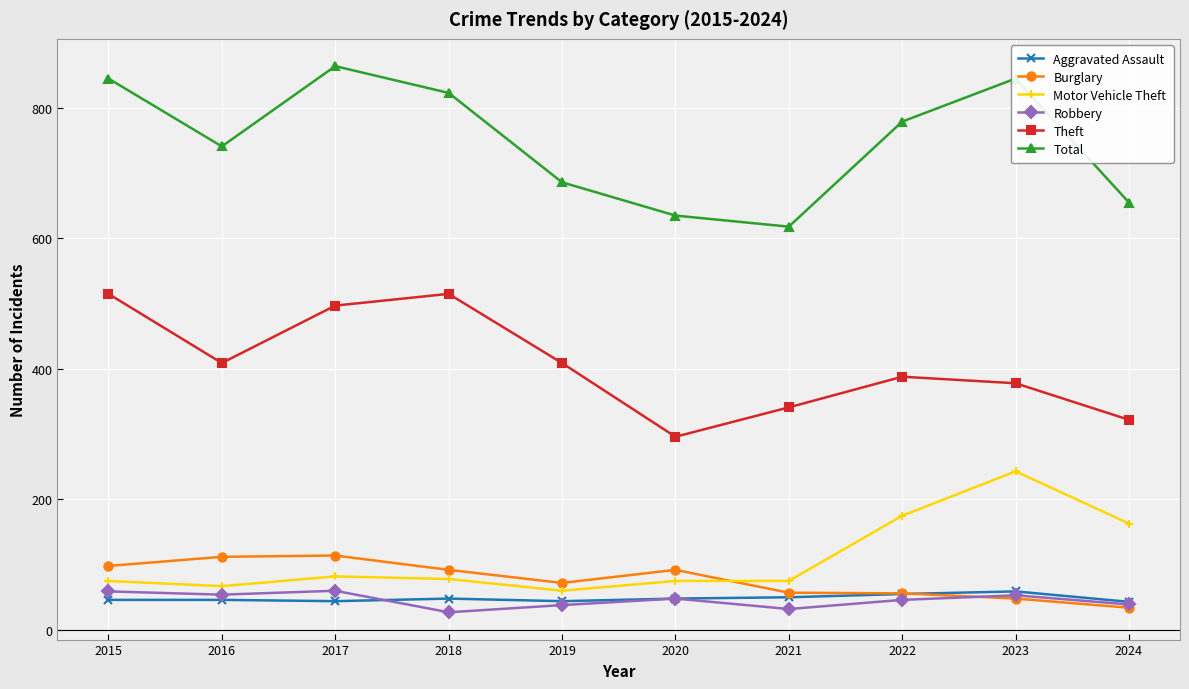

What is the value of the Aggravated Assault point at the 4th from the left?

48